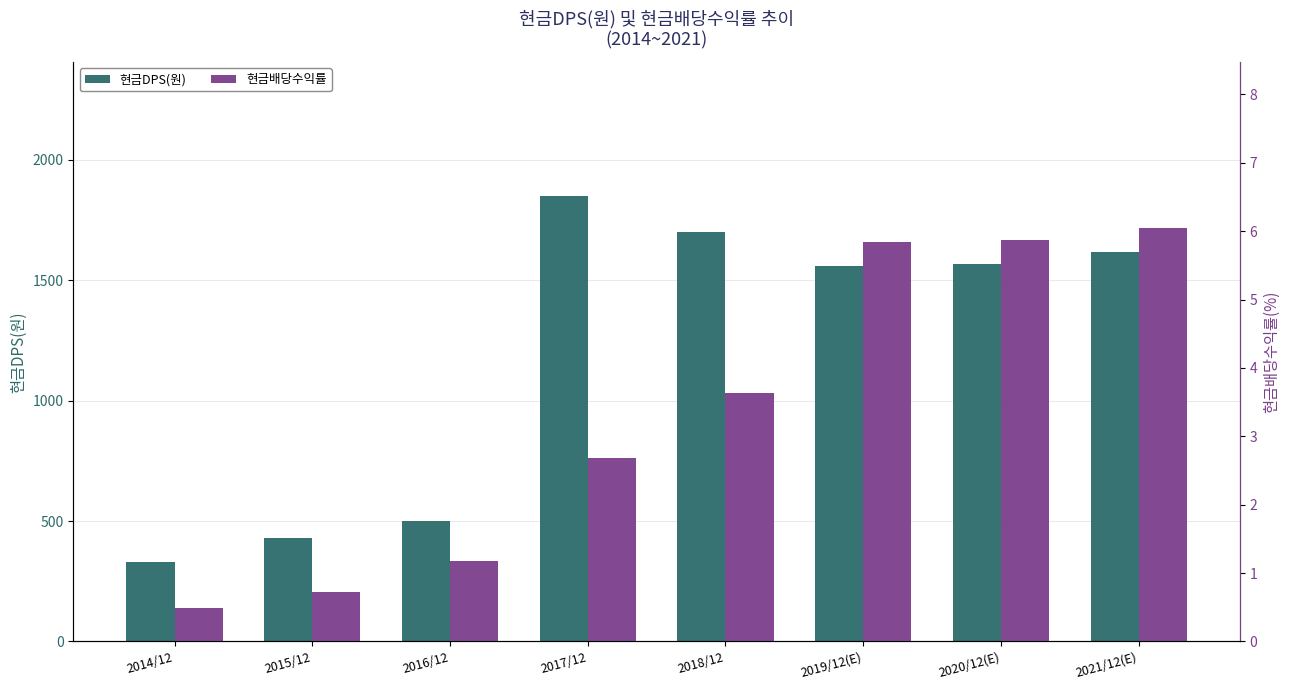

What is the maximum value for 현금배당수익률?

6.0